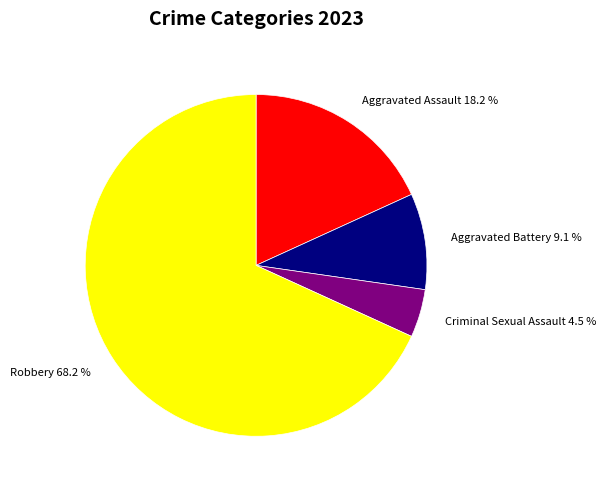

To the nearest percent, what percentage of the pie is Aggravated Assault?

18%